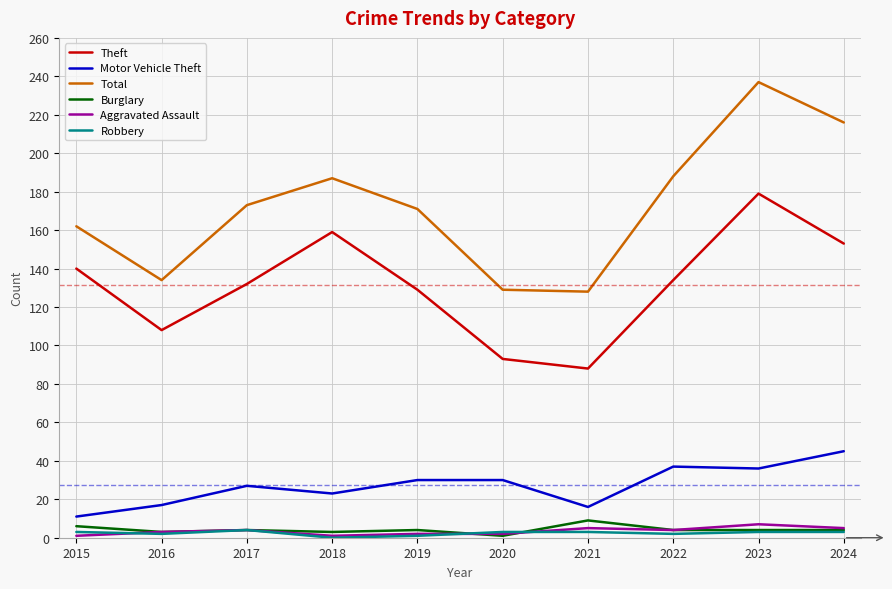

True or false: Robbery has more than 0 interior local peaks.

True